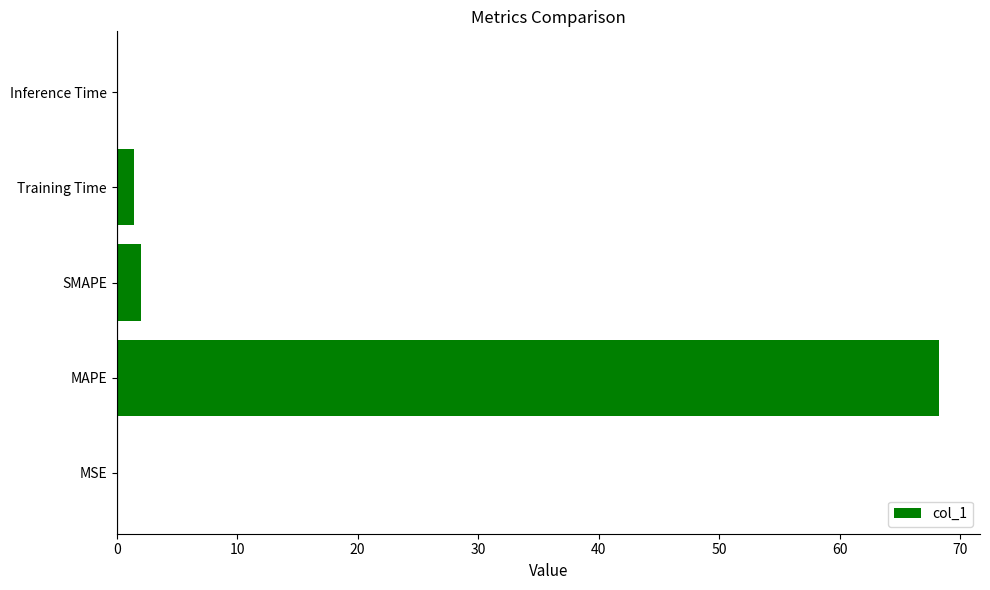

How many categories are shown in the chart?

5